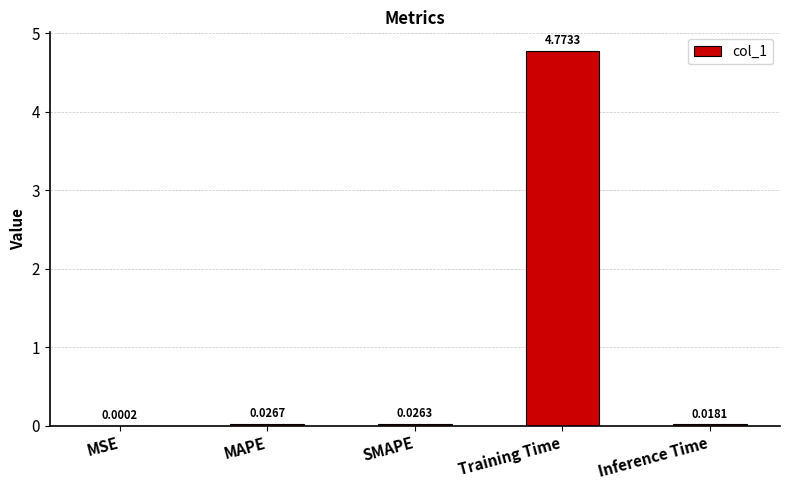

Which has a higher value, MSE or MAPE?

MAPE